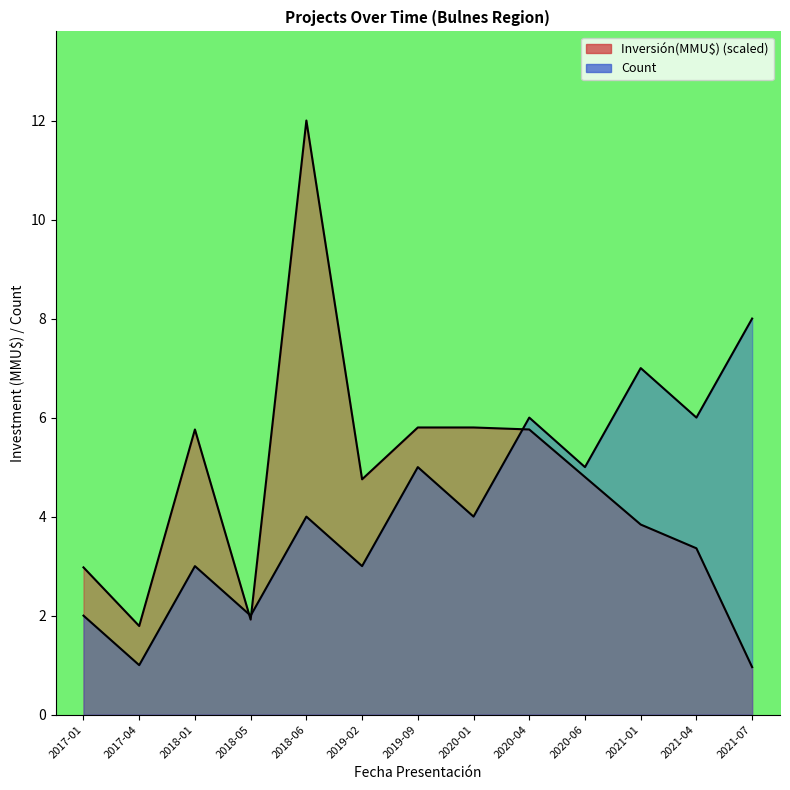

What is the total value across all series at 2021-07?

9.0